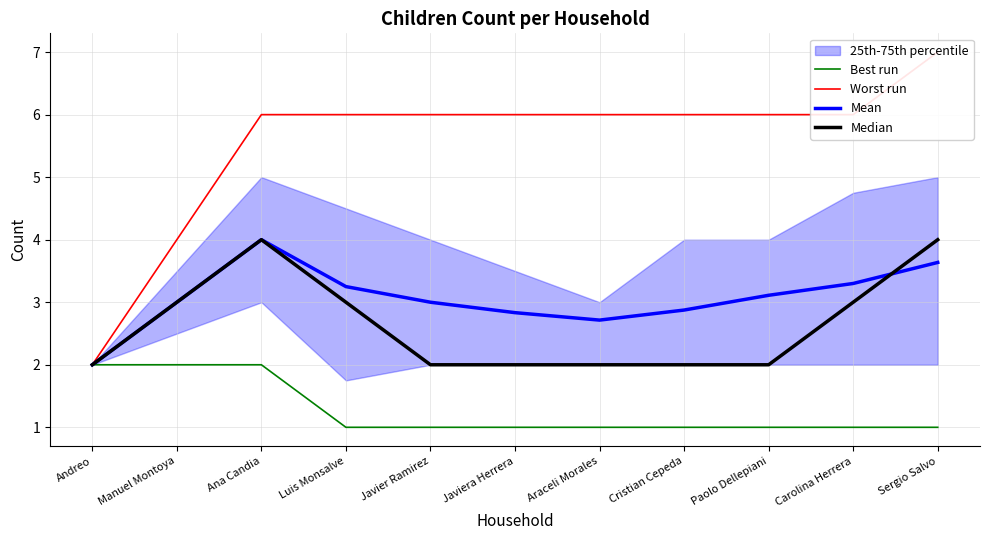

Reading left to right, extract all data points from this chart.

Best run: 2.0	2.0	2.0	1.0	1.0	1.0	1.0	1.0	1.0	1.0	1.0
Worst run: 2.0	4.0	6.0	6.0	6.0	6.0	6.0	6.0	6.0	6.0	7.0
Mean: 2.0	3.0	4.0	3.2	3.0	2.8	2.7	2.9	3.1	3.3	3.6
Median: 2.0	3.0	4.0	3.0	2.0	2.0	2.0	2.0	2.0	3.0	4.0